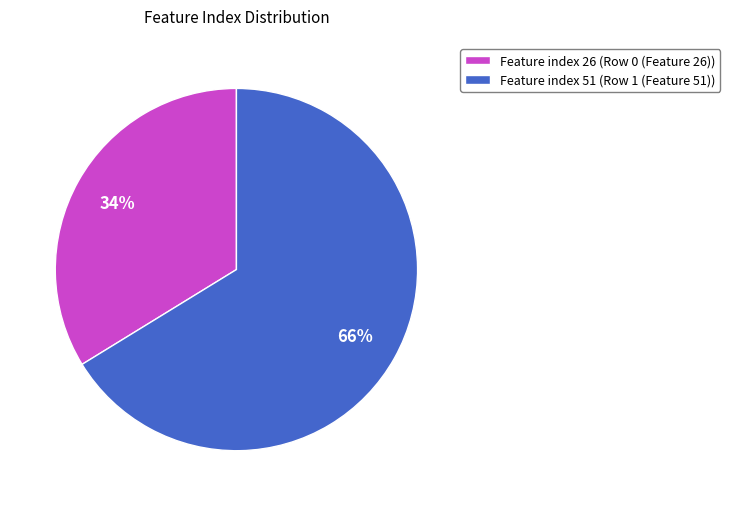

To the nearest percent, what percentage of the pie is Feature index 51 (Row 1 (Feature 51))?

66%